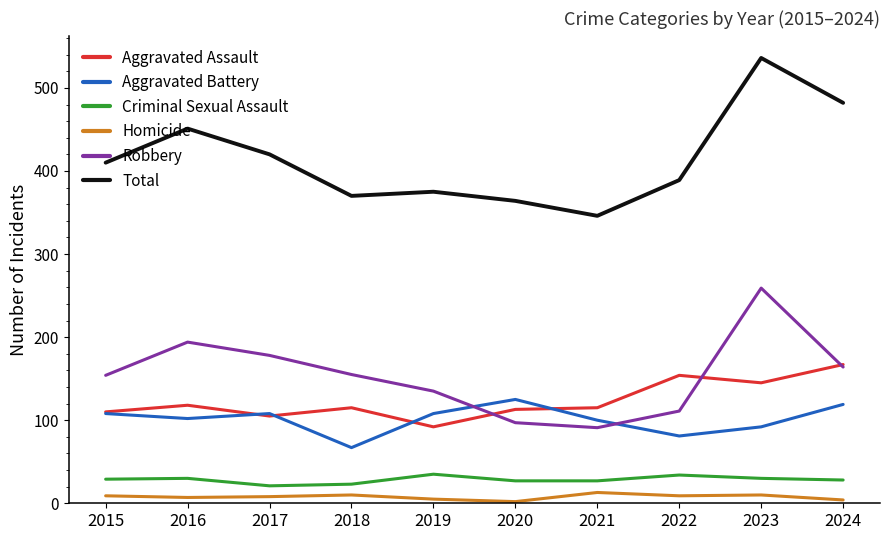

What is the difference between the Total values at 2015 and 2017?

10